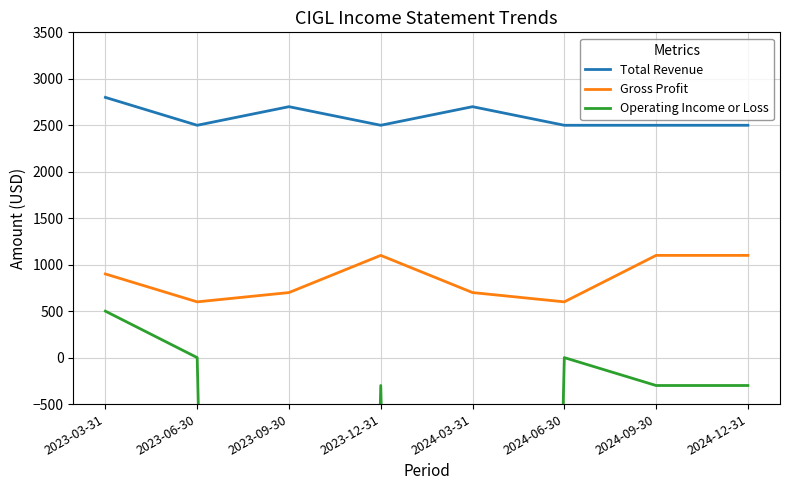

Reading left to right, what are all the values shown in this chart?

Total Revenue: 2800	2500	2700	2500	2700	2500	2500	2500
Gross Profit: 900	600	700	1100	700	600	1100	1100
Operating Income or Loss: 500	0	-41600	-300	-41600	0	-300	-300